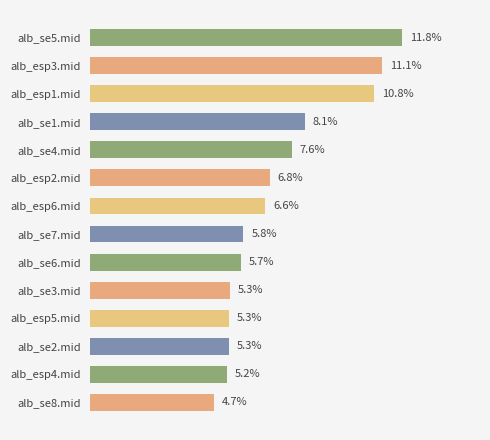

What is the label of the 9th bar from the top?

alb_se6.mid